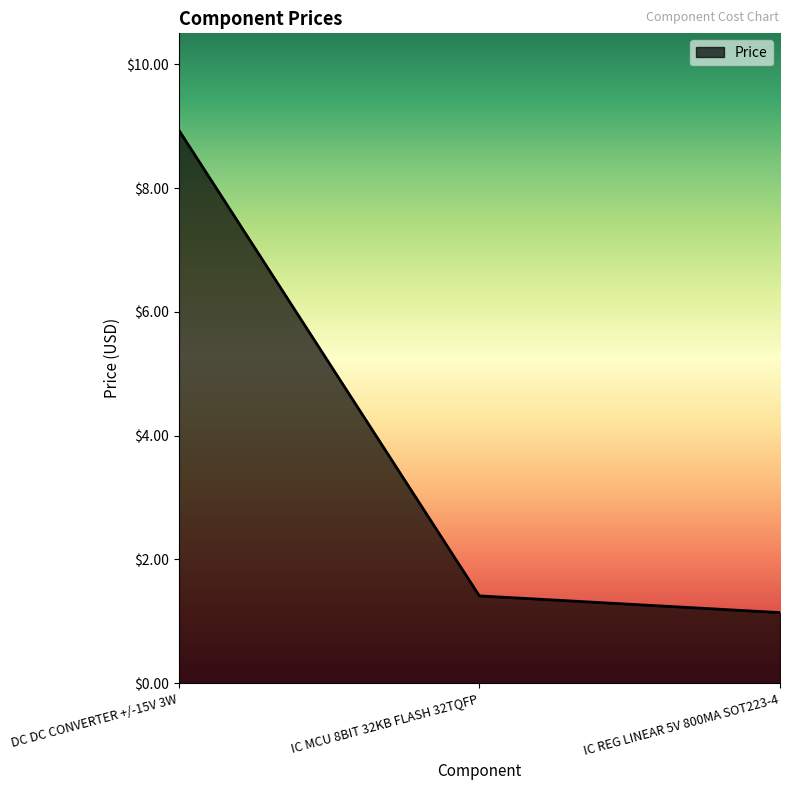

What value does the data have at DC DC CONVERTER +/-15V 3W?

8.9